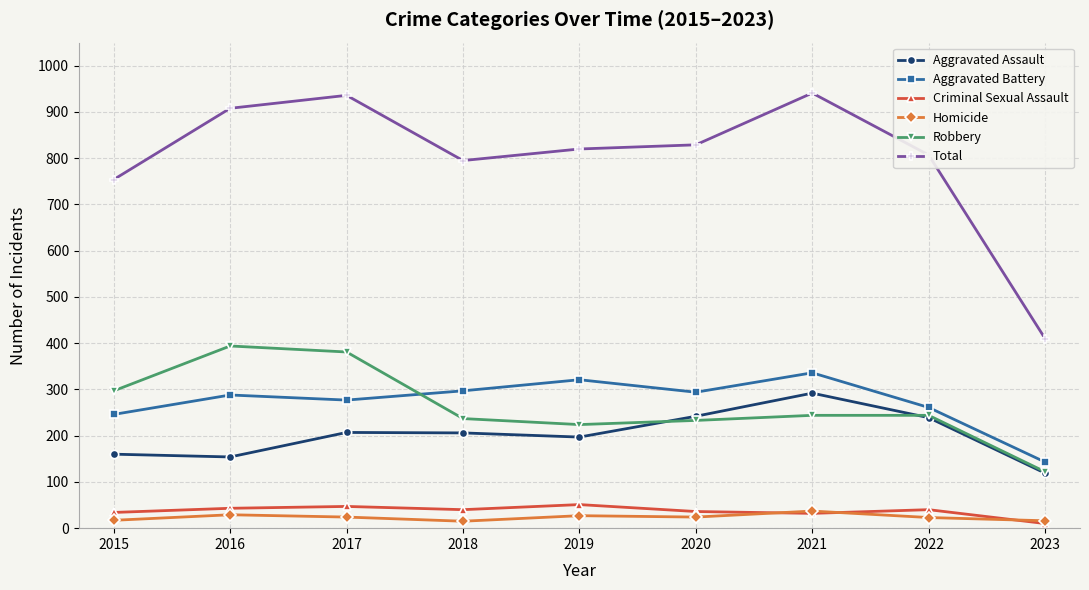

What is the greatest value displayed?

941